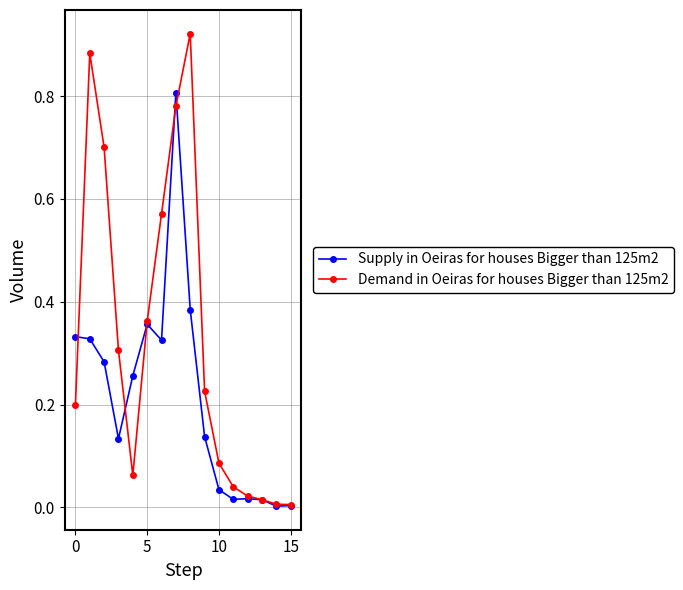

List the series in order of their peak value, highest first.

Demand in Oeiras for houses Bigger than 125m2, Supply in Oeiras for houses Bigger than 125m2